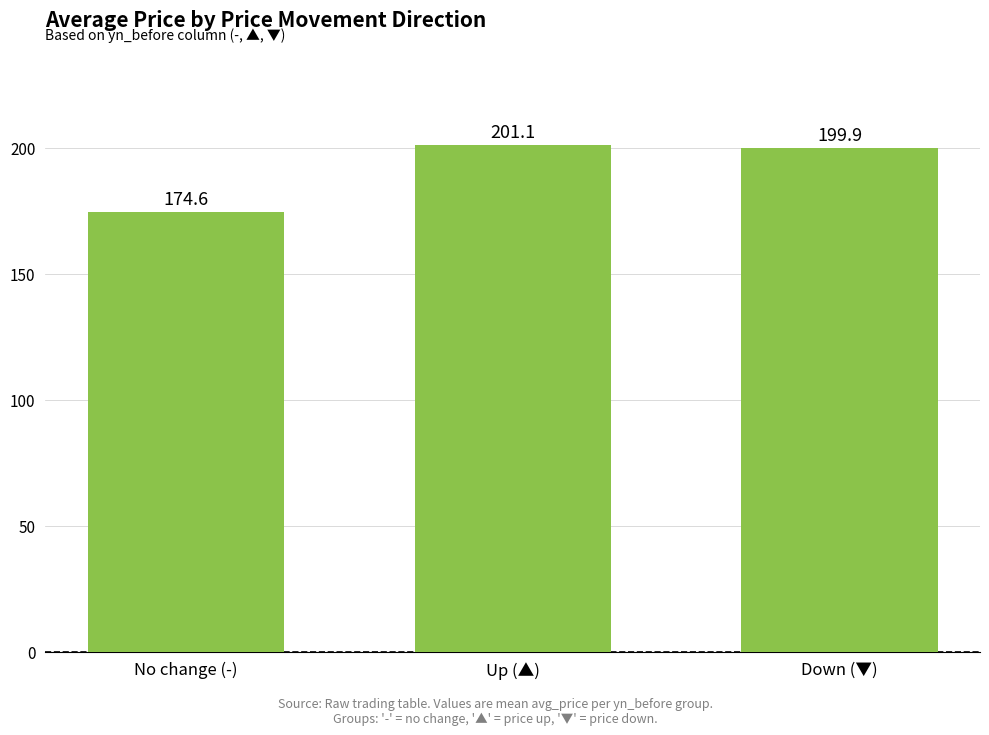

Is it true that the value at Up (▲) is 201.1?

True